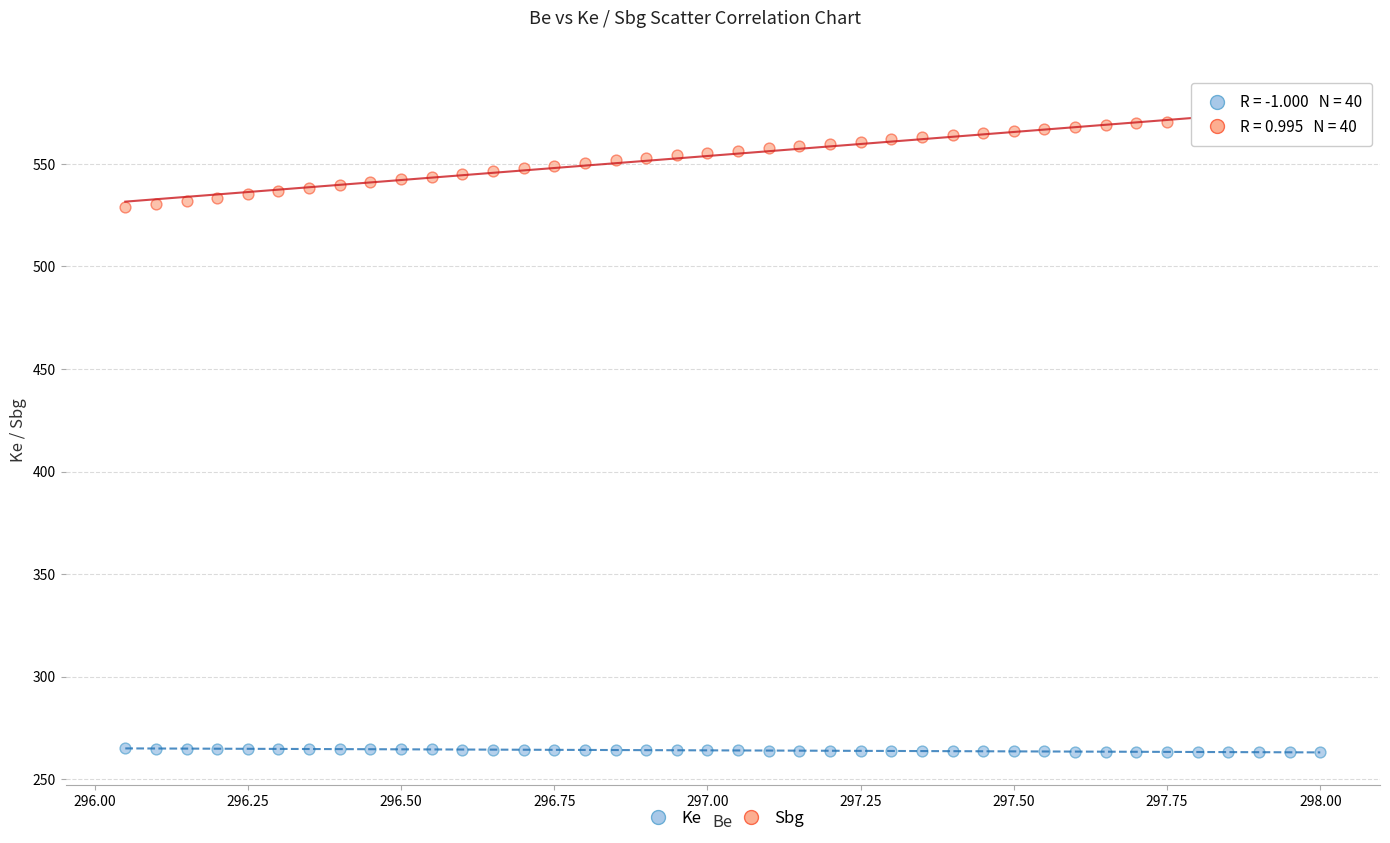

Across all data points, what is the range of Y values (max minus min)?

311.2